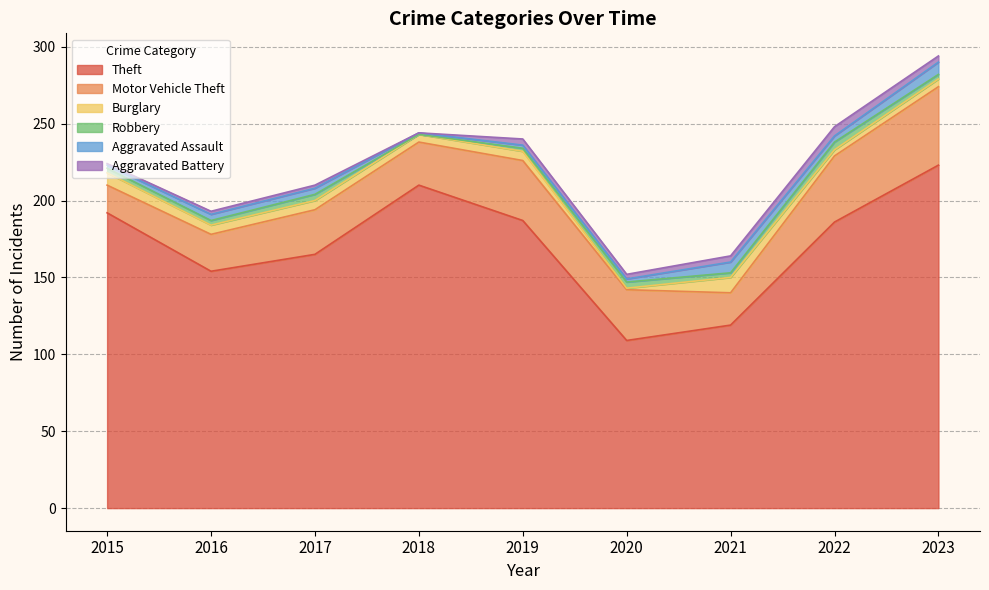

What is the difference between the maximum and minimum values in the Theft series?

114